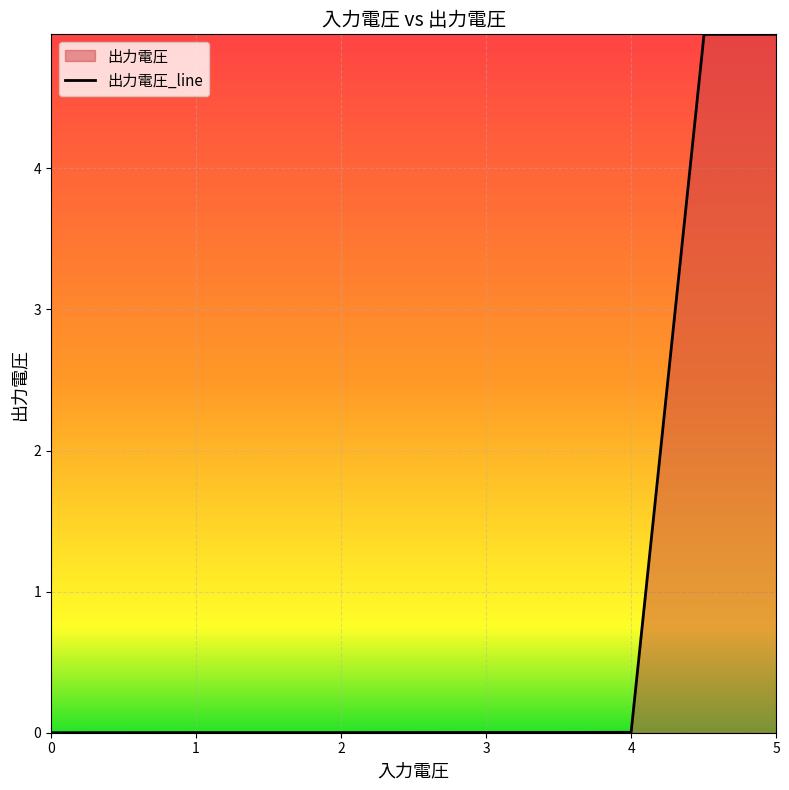

Which has a higher value, 4.503 or 3.5028?

4.503